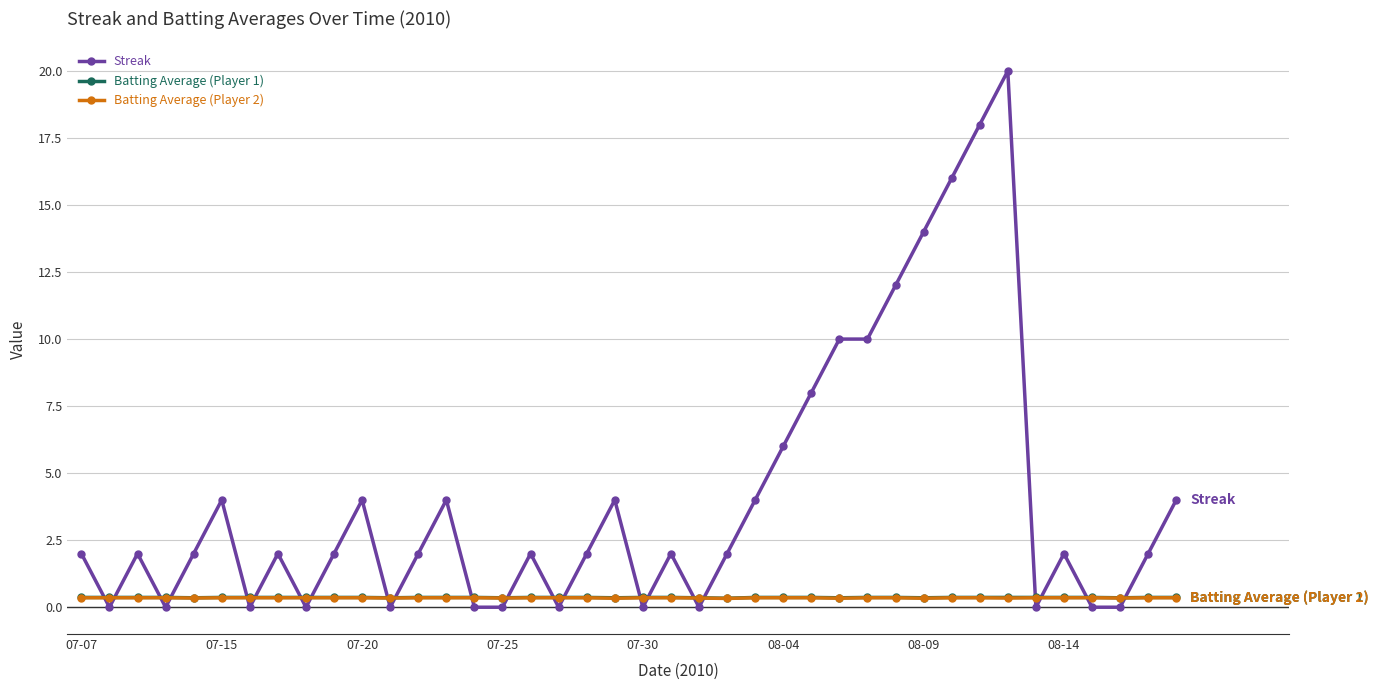

Is this an area chart (filled region under the line)?

No